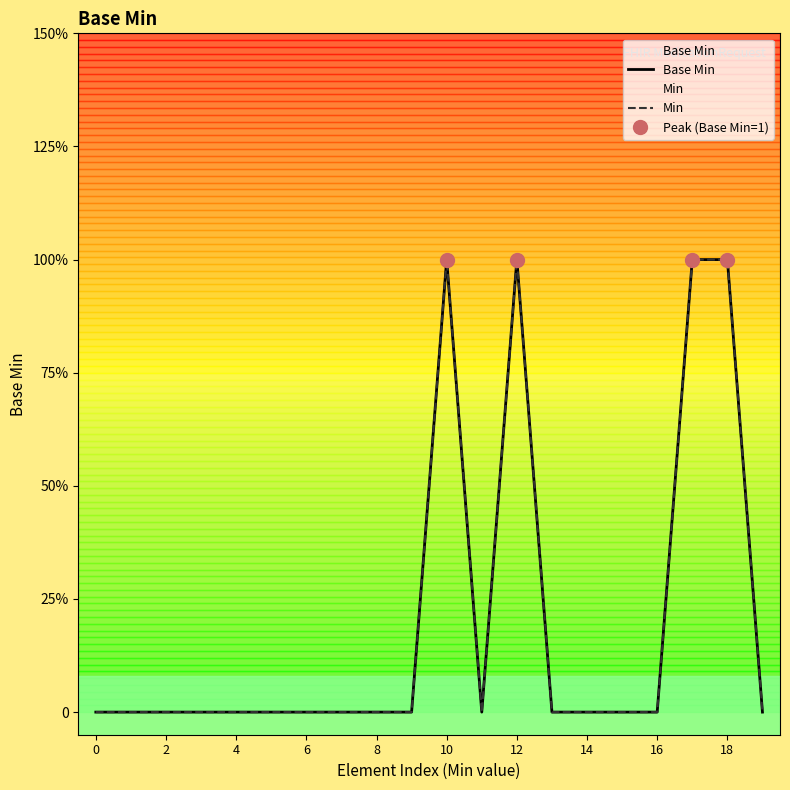

Does the chart have visible grid lines?

No